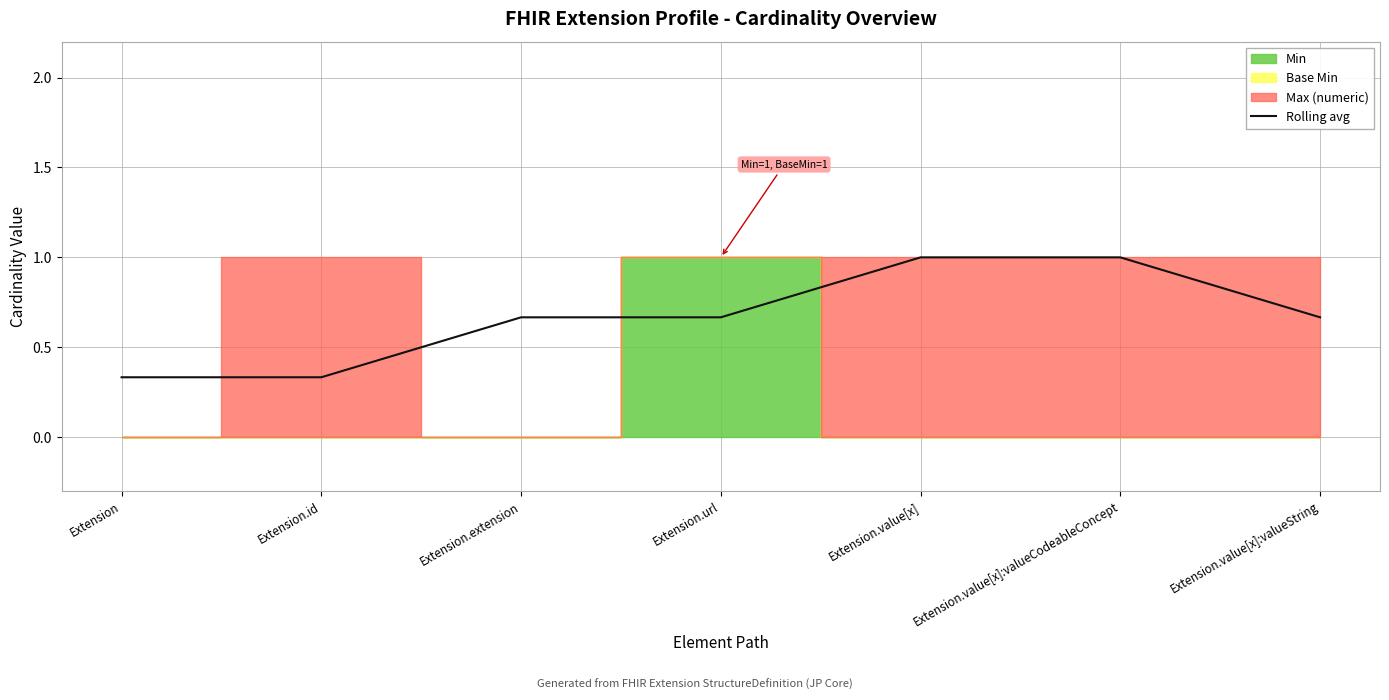

The value at Extension is 0.3. True or false?

True